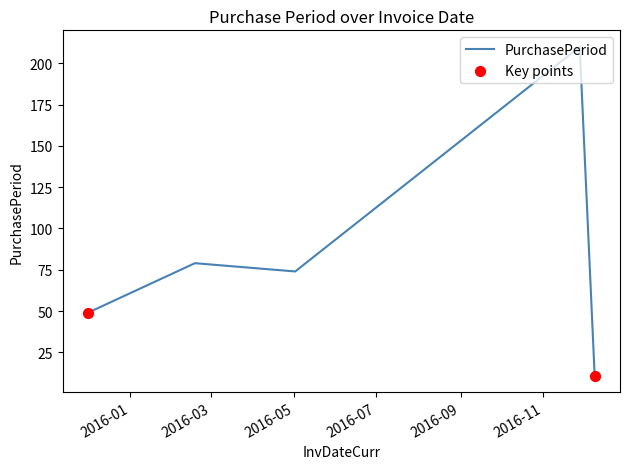

What is the minimum value shown in the chart?

11